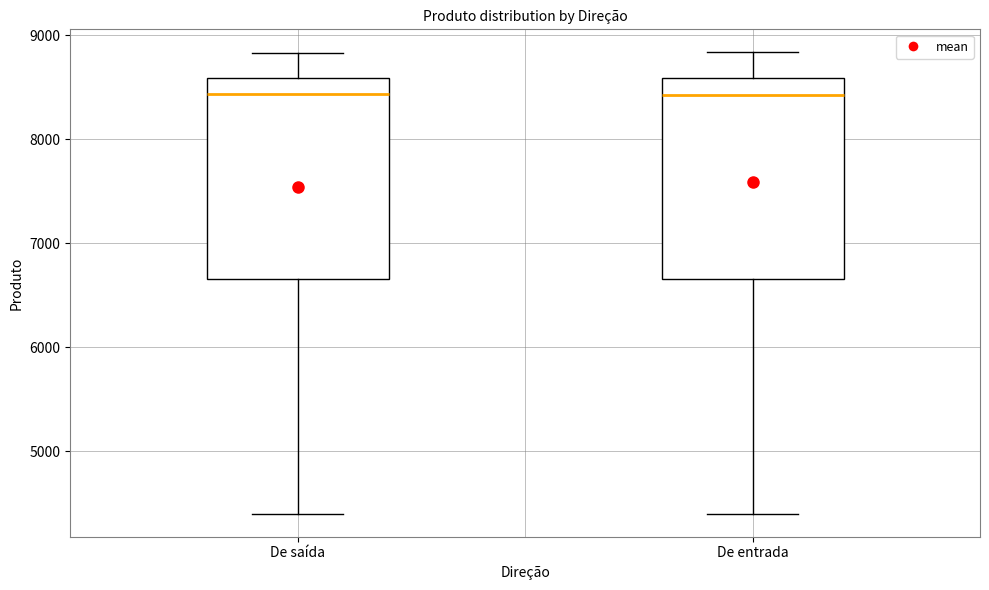

Reading left to right, transcribe this box plot: for each box, give where its median line is, the range the box spans, and where its two whiskers end, as read against the y-axis. The values are not printed on the chart, so give them approximately, as read against the axis.

De saída: median 8400, box 6700 to 8600, whiskers 4400 to 8800
De entrada: median 8400, box 6700 to 8600, whiskers 4400 to 8800